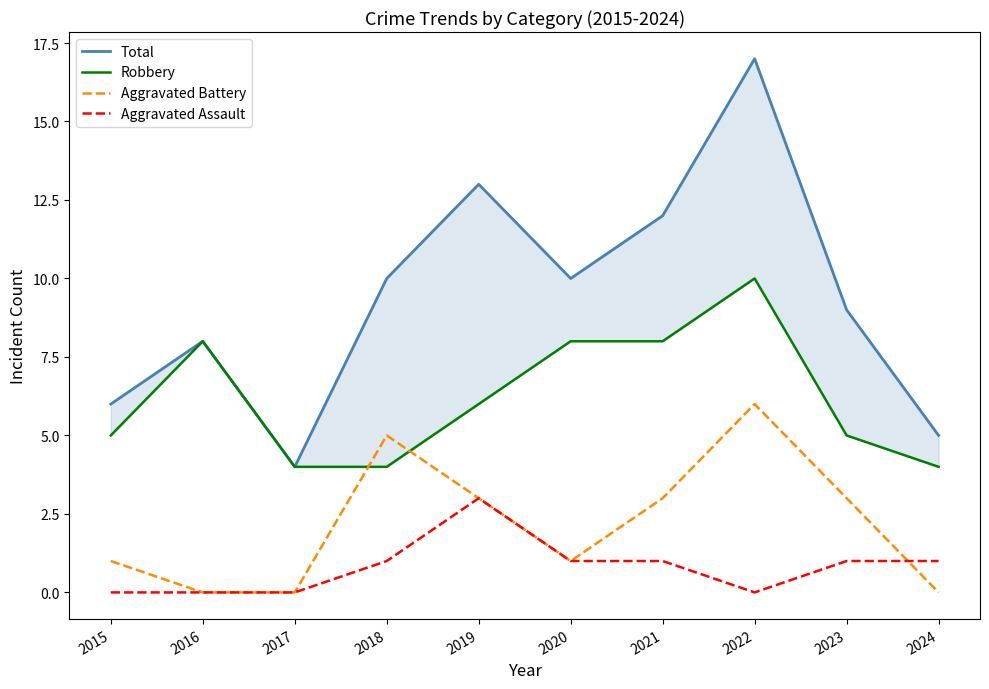

Reading left to right, what are all the values shown in this chart?

Total: 2015=6	2016=8	2017=4	2018=10	2019=13	2020=10	2021=12	2022=17	2023=9	2024=5
Robbery: 2015=5	2016=8	2017=4	2018=4	2019=6	2020=8	2021=8	2022=10	2023=5	2024=4
Aggravated Battery: 2015=1	2016=0	2017=0	2018=5	2019=3	2020=1	2021=3	2022=6	2023=3	2024=0
Aggravated Assault: 2015=0	2016=0	2017=0	2018=1	2019=3	2020=1	2021=1	2022=0	2023=1	2024=1